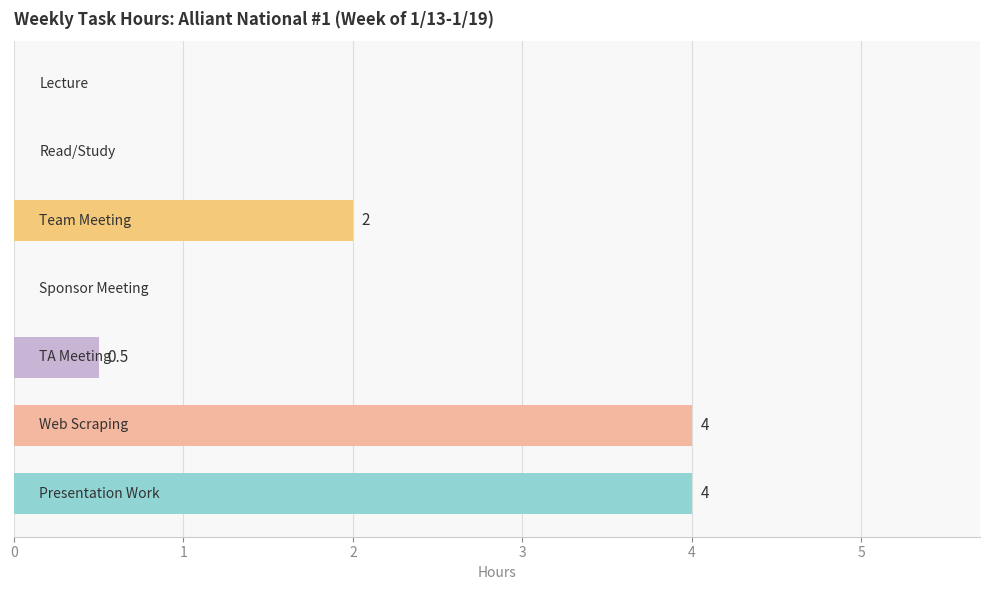

How many series are shown in this chart?

1